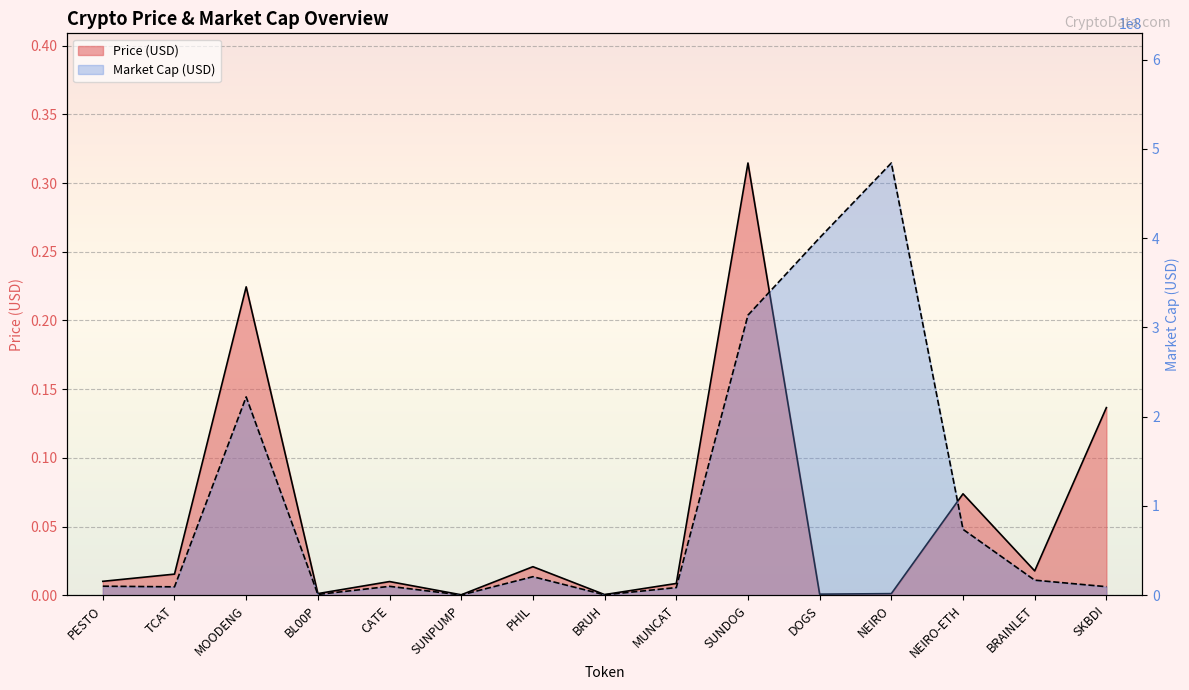

What is the label of the 3rd point from the right?

NEIRO-ETH